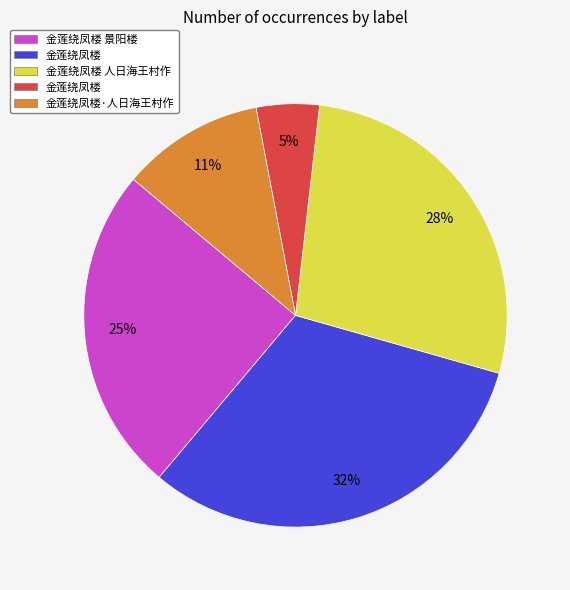

Is there any slice that represents more than half of the pie?

No